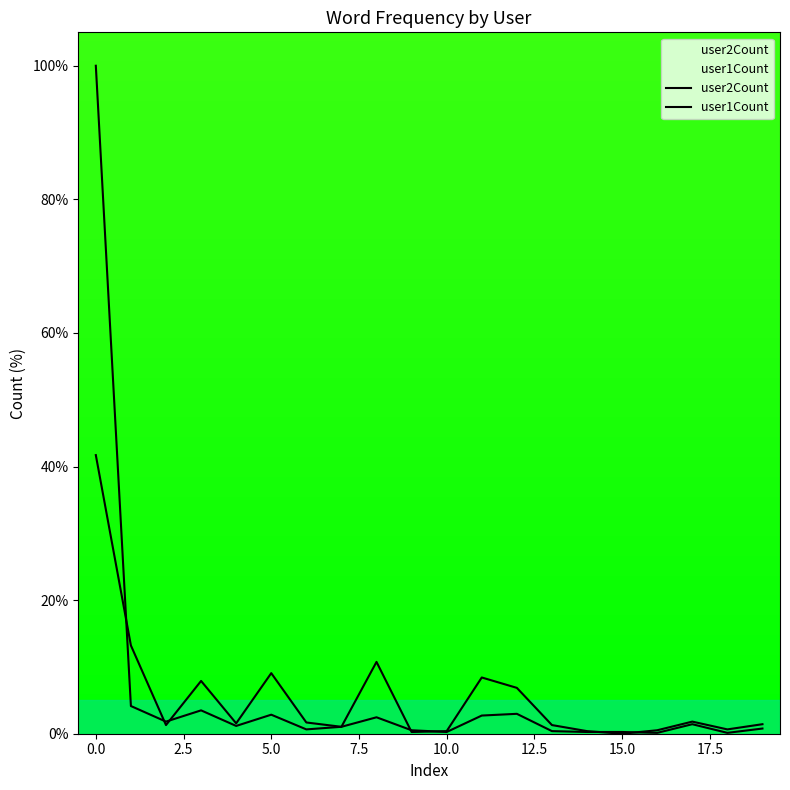

What is the label of the 17th point from the left?

16